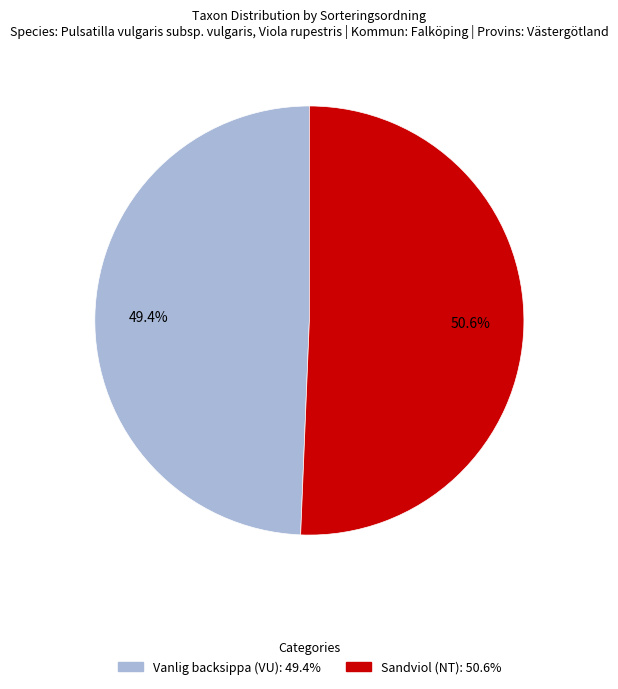

What percentage do Sandviol (NT) and Vanlig backsippa (VU) together represent?

100.0%